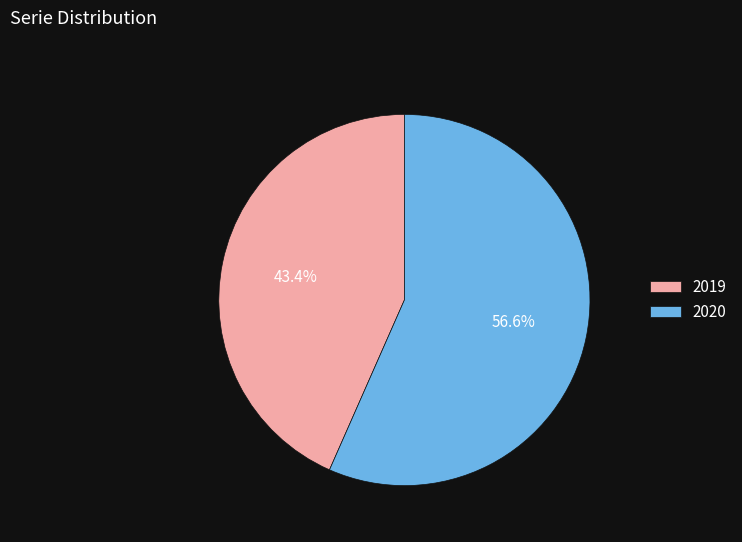

True or false: 2020 accounts for 57% of the total.

True